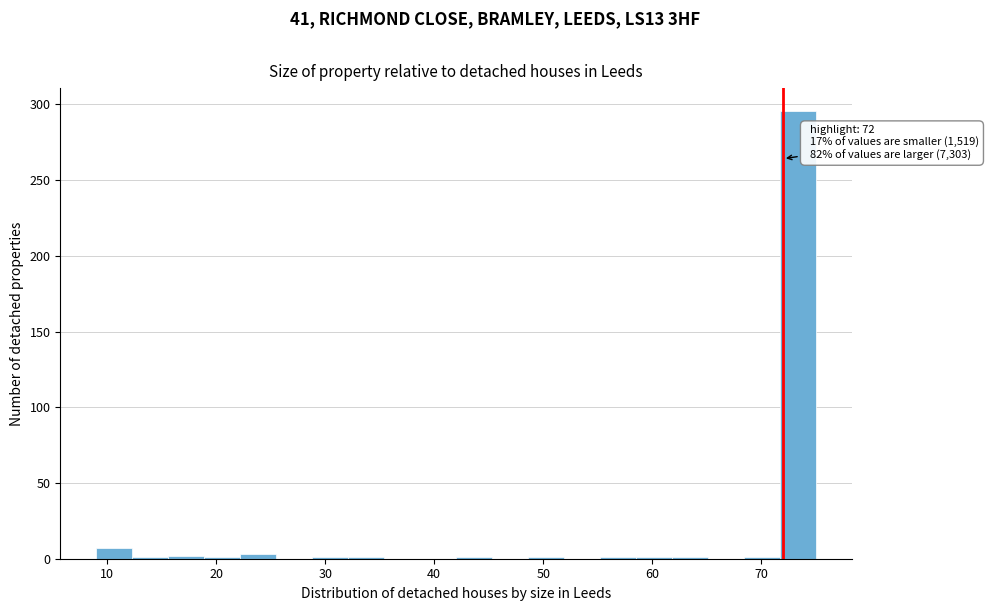

Read against the x-axis, roughly where is the centre of the tallest bar?

73